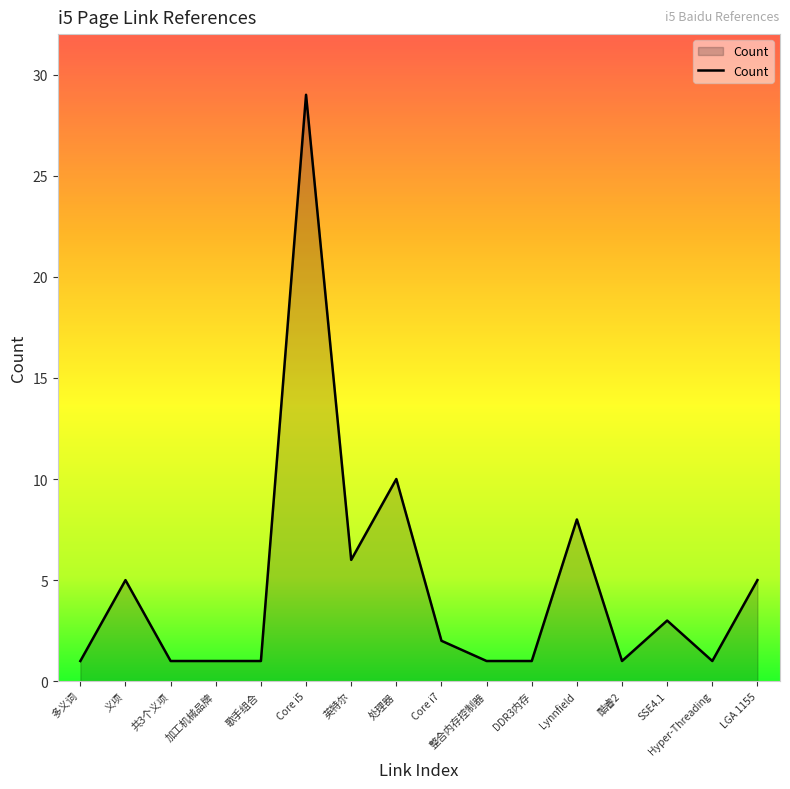

Reading left to right, transcribe all the data shown in this chart.

1	5	1	1	1	29	6	10	2	1	1	8	1	3	1	5